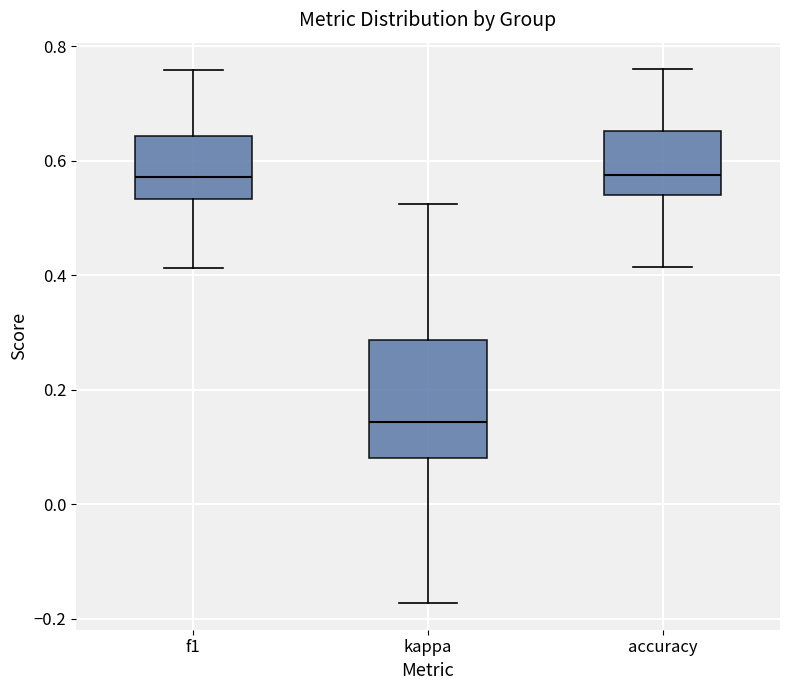

Reading left to right, read every box against the y-axis: the position of its median line, the range the box covers, and the ends of its whiskers. The values are not printed on the chart, so give them approximately, as read against the axis.

f1: median 0.58, box 0.54 to 0.64, whiskers 0.42 to 0.76
kappa: median 0.14, box 0.08 to 0.28, whiskers -0.18 to 0.52
accuracy: median 0.58, box 0.54 to 0.66, whiskers 0.42 to 0.76